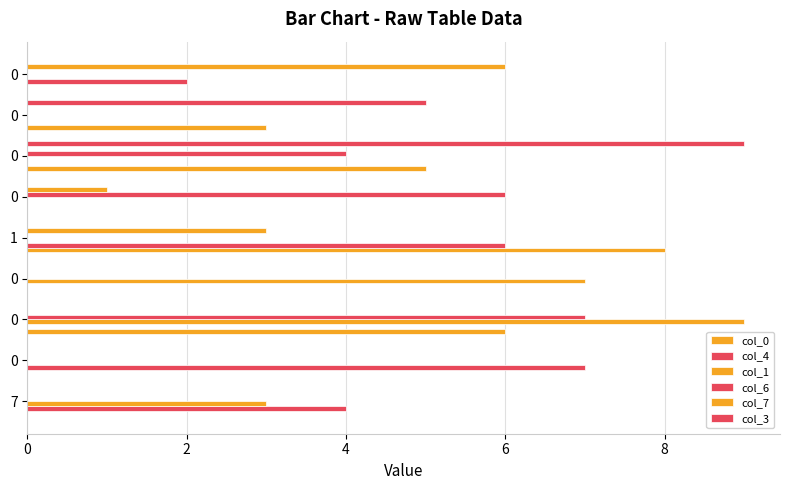

Count the number of categories in the chart.

9